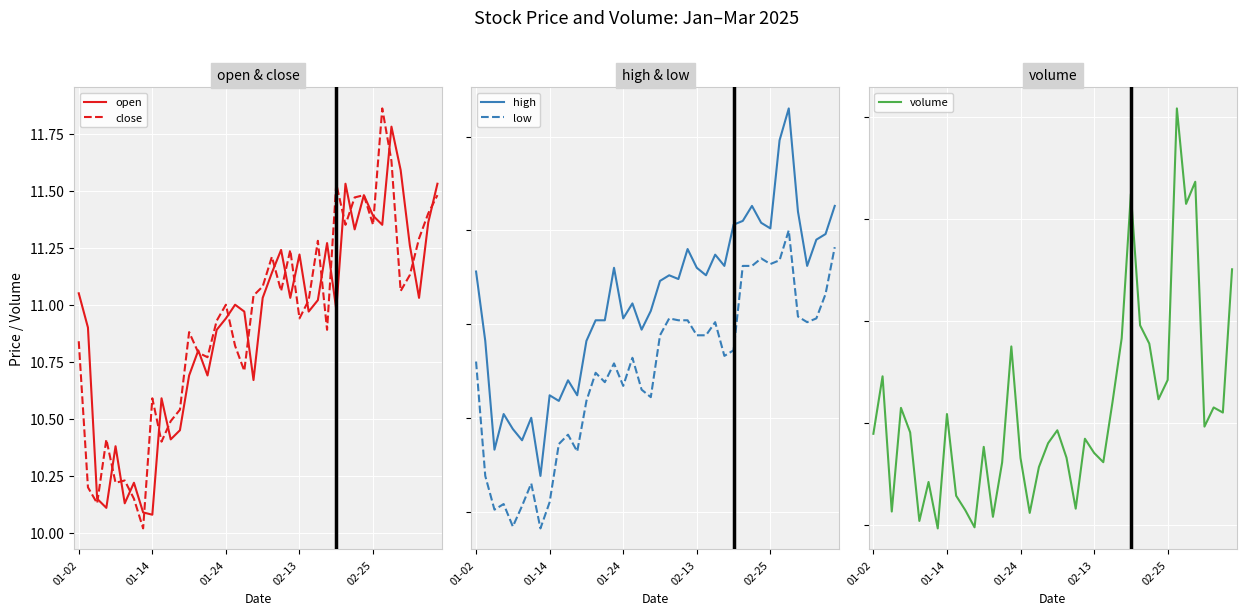

How many lines are shown in the chart?

5